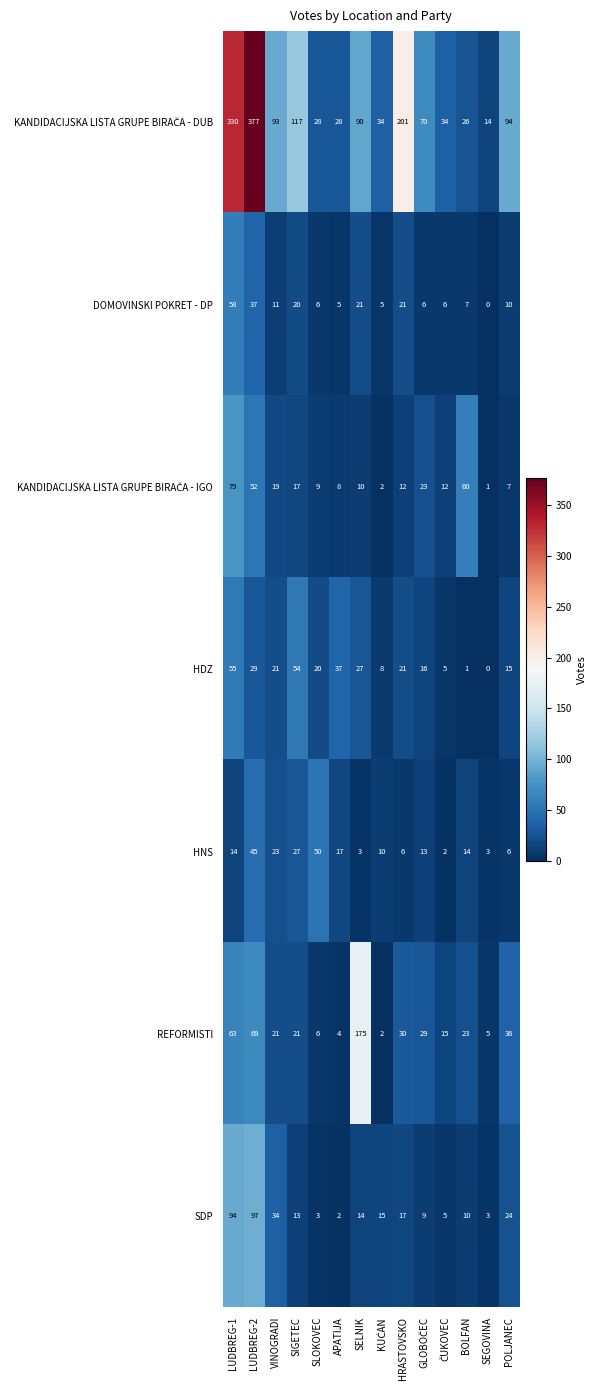

What is the difference between the DOMOVINSKI POKRET - DP values at VINOGRADI and SIGETEC?

9